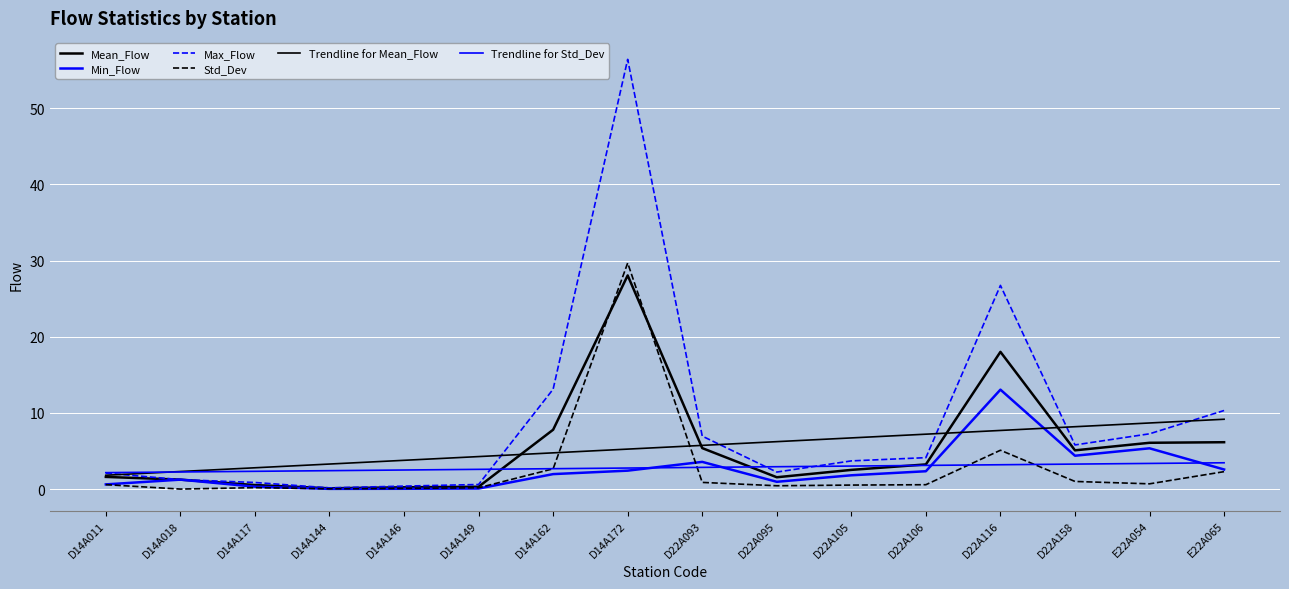

At which label does Min_Flow reach its minimum?

D14A144